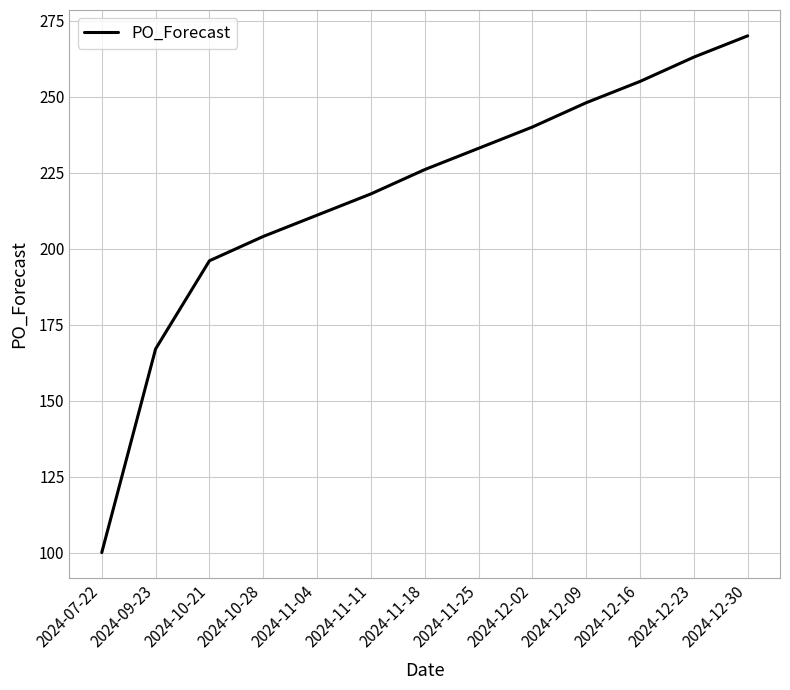

What is the average value?

218